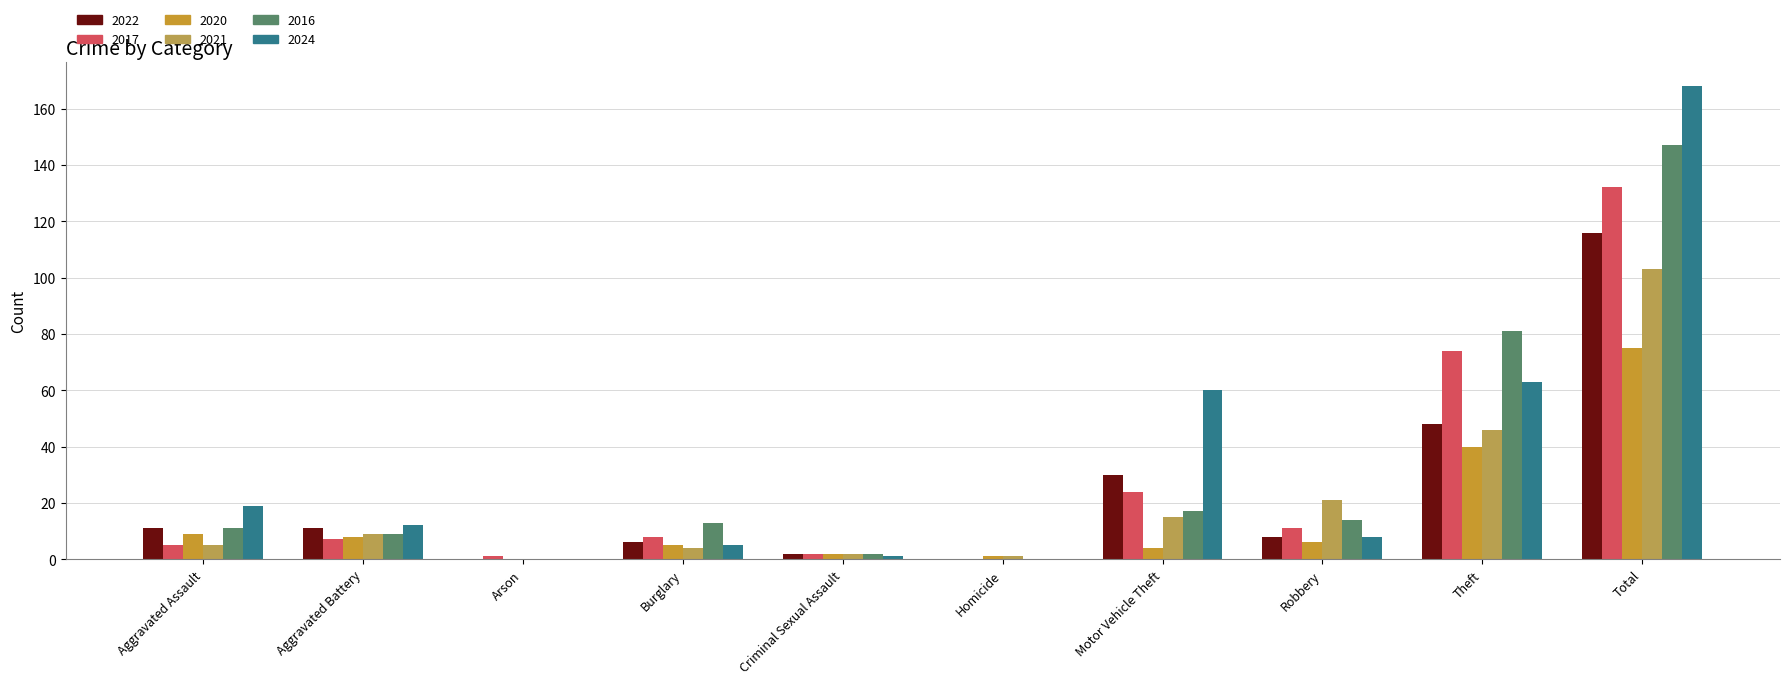

Count the number of data series in this chart.

6